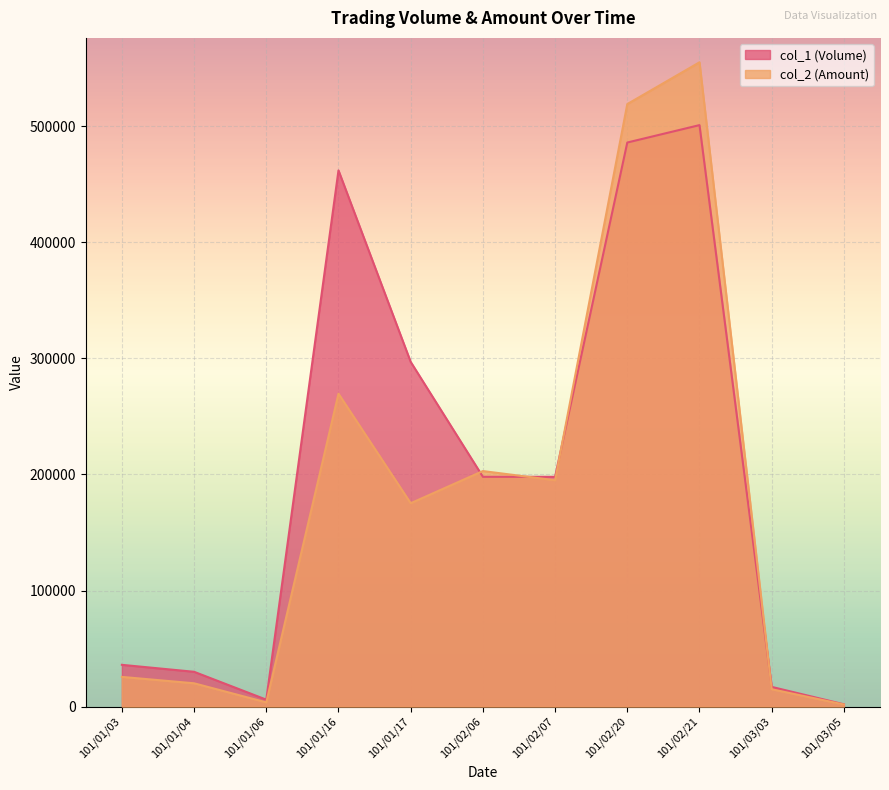

What position from the right is 101/01/06?

9